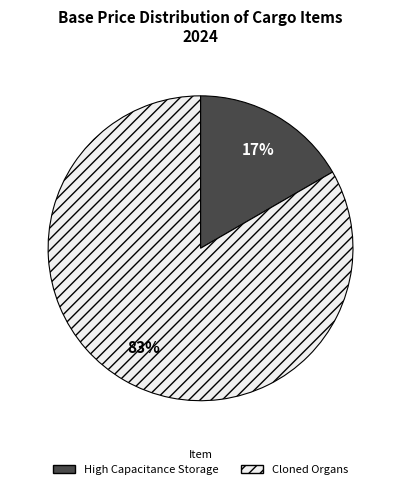

Combined, do Cloned Organs and High Capacitance Storage account for over 50%?

Yes